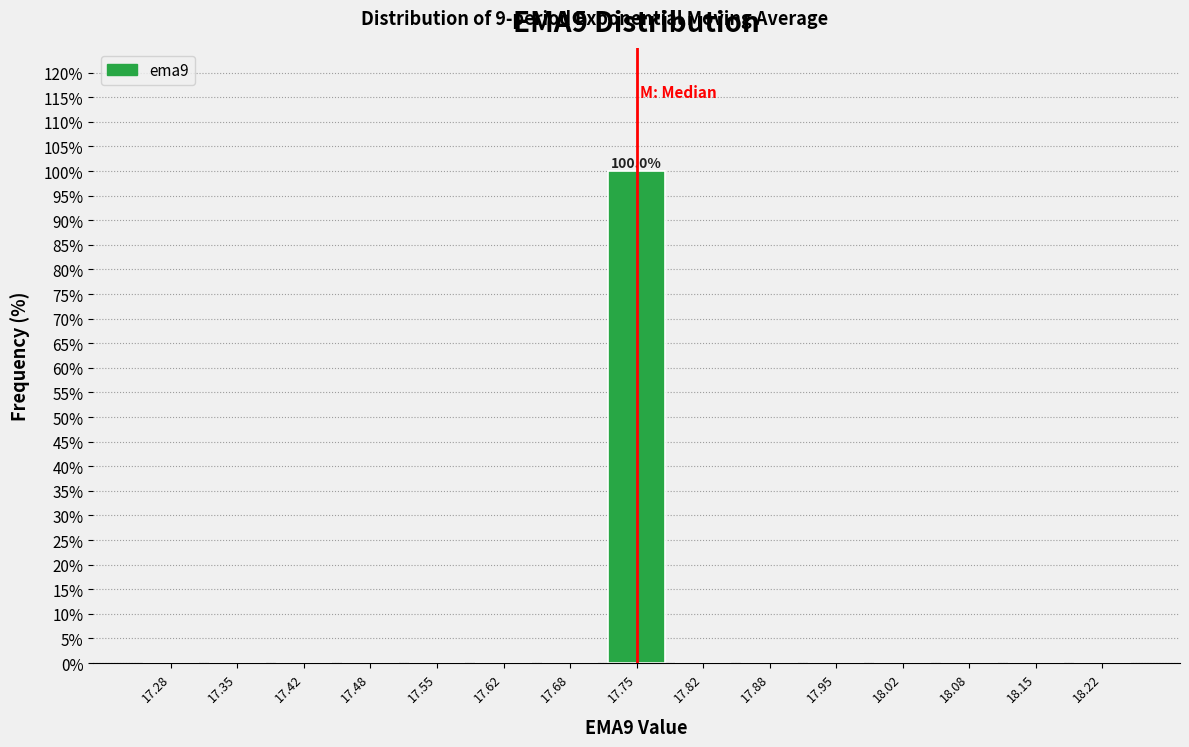

Which range on the x-axis has the tallest bar?

17.72 to 17.78